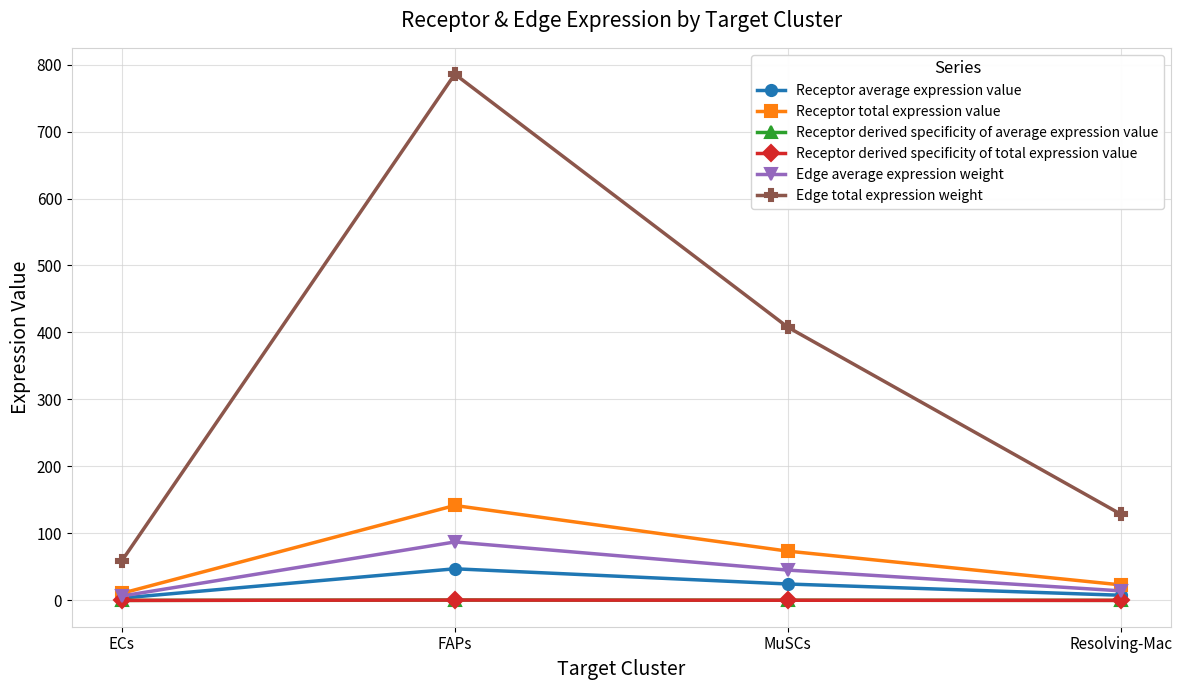

Rank the categories by Edge total expression weight value from lowest to highest.

ECs, Resolving-Mac, MuSCs, FAPs